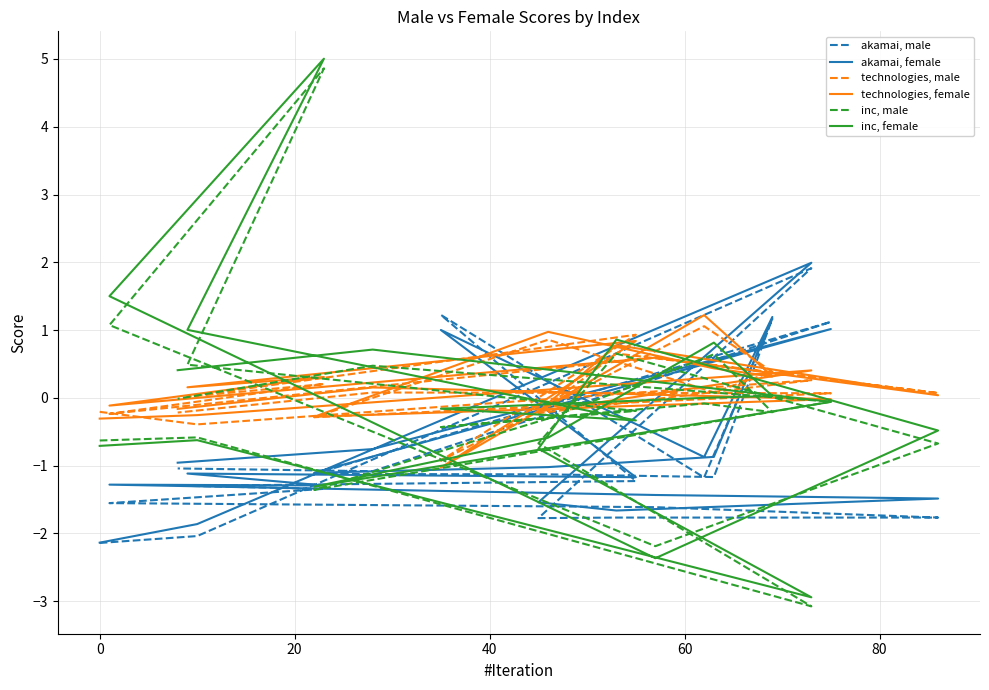

Is the value of akamai, female at 80 greater than the value of inc, female at 15?

No